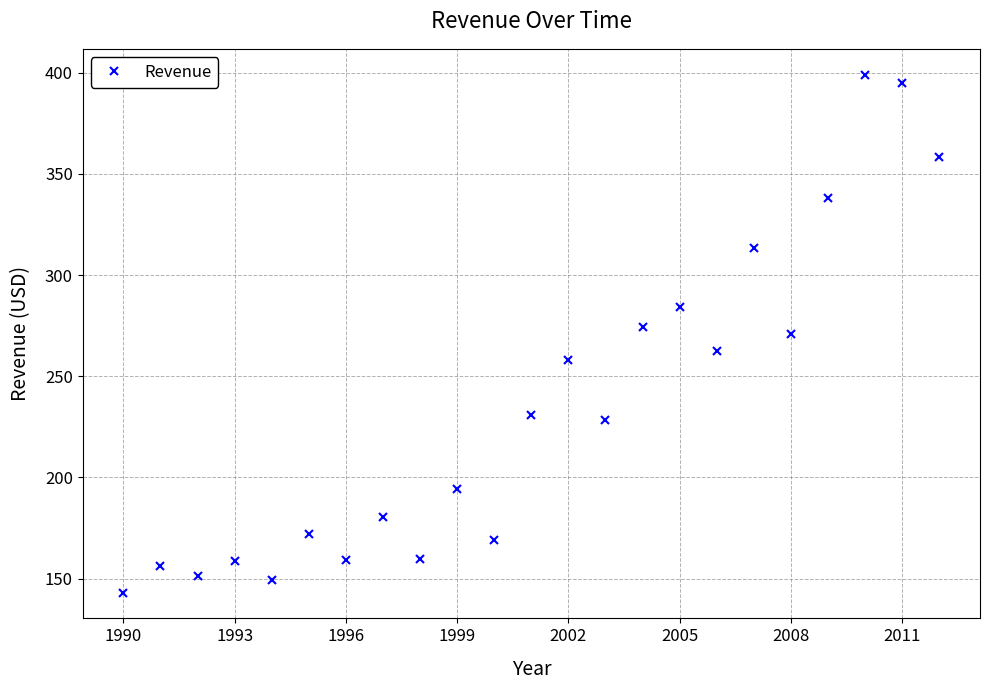

What is the difference between the second highest and minimum values?

251.8